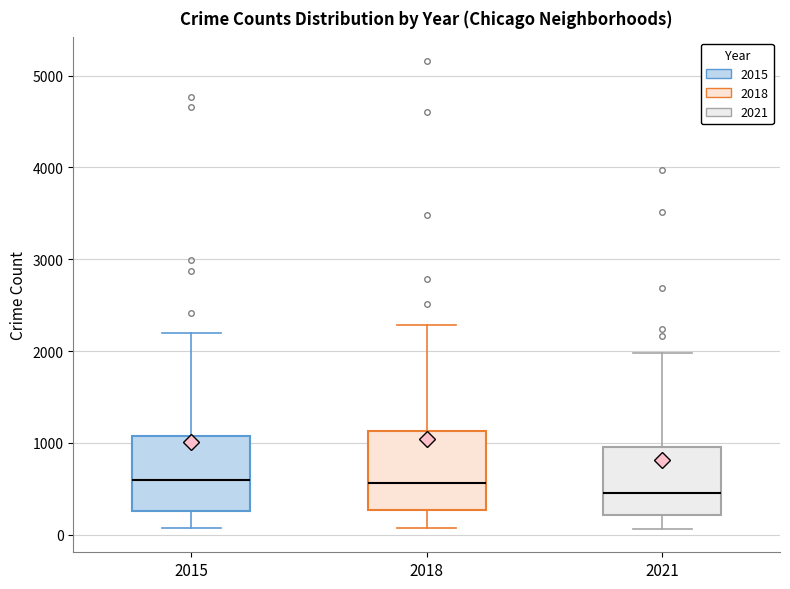

Reading left to right, read every box against the y-axis: the position of its median line, the range the box covers, and the ends of its whiskers. The values are not printed on the chart, so give them approximately, as read against the axis.

2015: median 600, box 300 to 1100, whiskers 100 to 2200
2018: median 600, box 300 to 1100, whiskers 100 to 2300
2021: median 500, box 200 to 1000, whiskers 100 to 2000